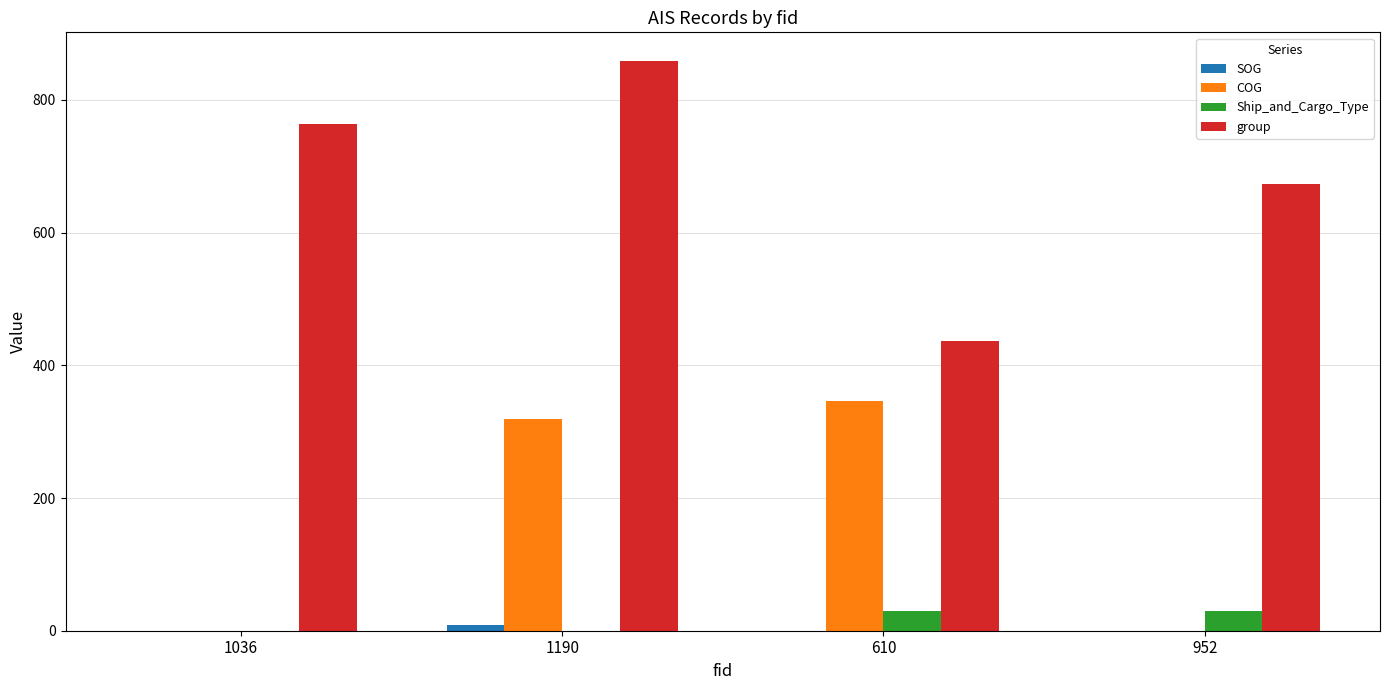

Is it true that COG equals -117.1 at 1036?

False